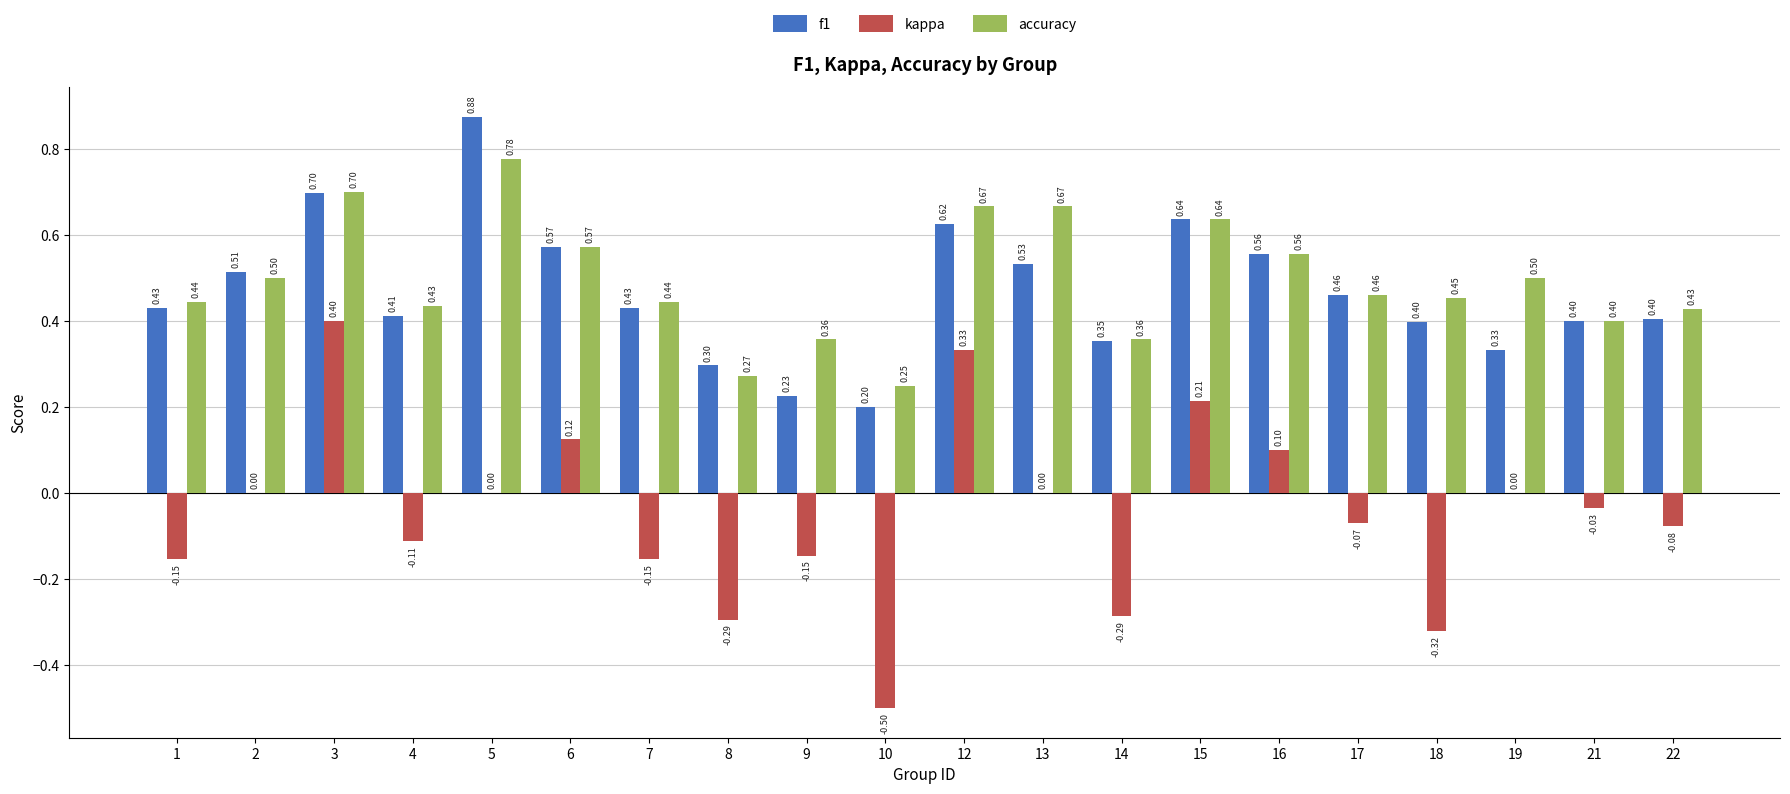

What is the total value across all series at 15?

1.5